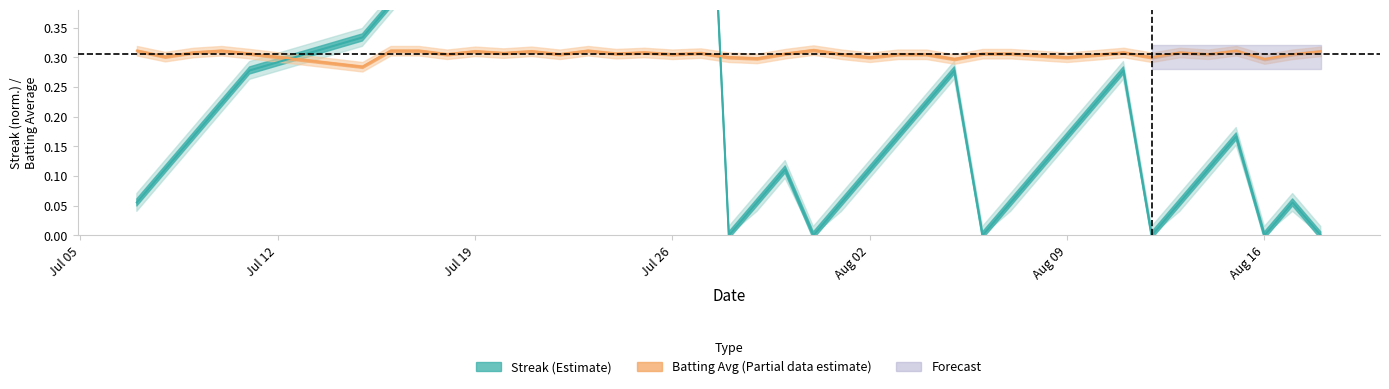

In streak, how many points are lower than both neighbors (excluding endpoints)?

5